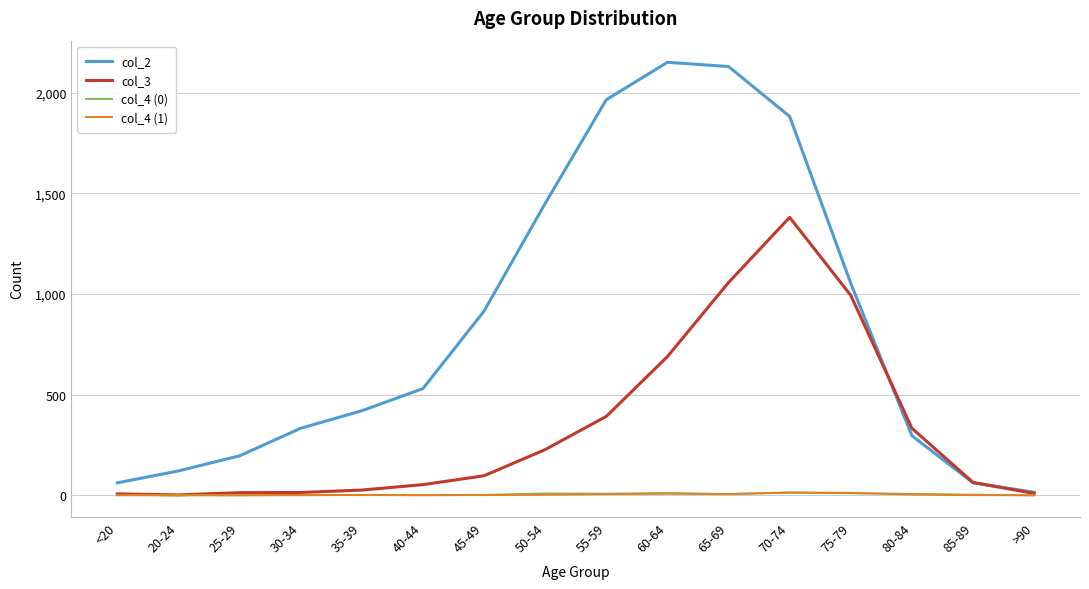

True or false: col_2 has a value of 530 at 40-44.

True